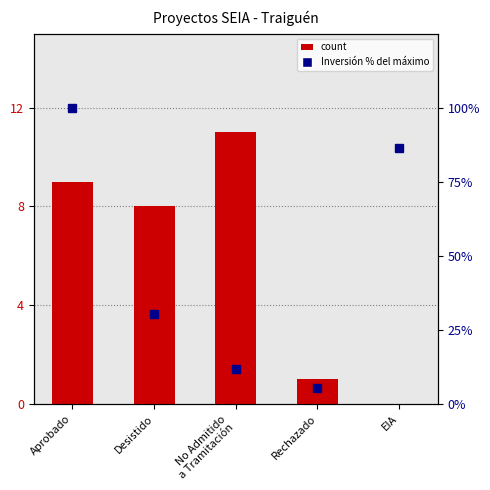

At No Admitido
a Tramitación, list the series in order from largest to smallest.

Inversión % del máximo, count